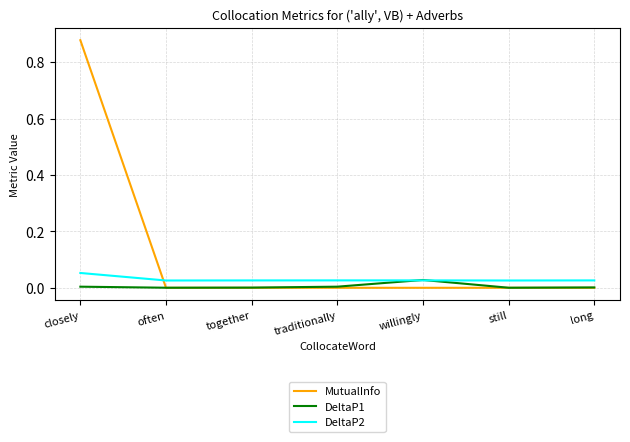

What are all the series names shown in the legend?

MutualInfo, DeltaP1, DeltaP2